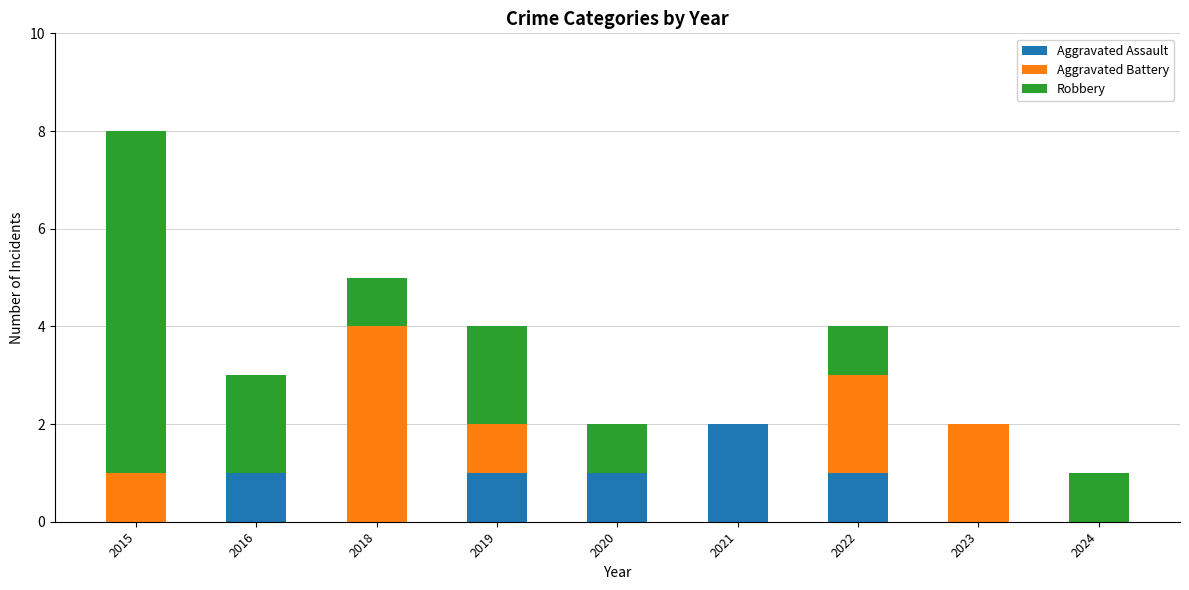

At which category is the sum across all series the highest?

2015